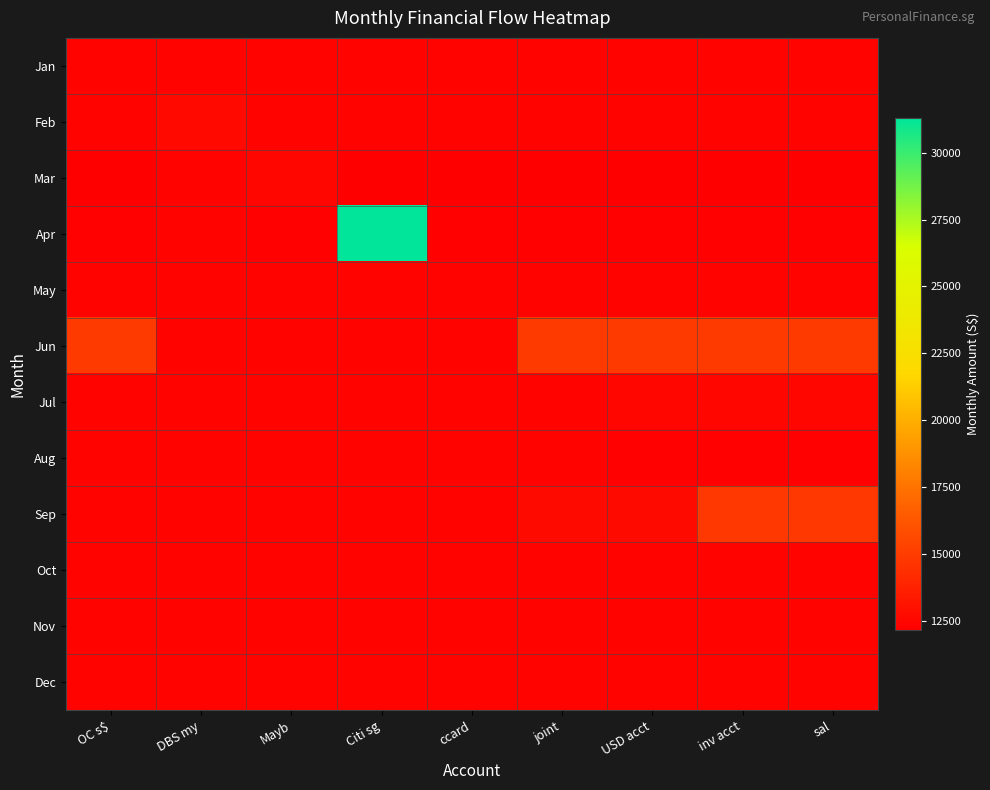

List the series in order of their peak value, lowest first.

May, Jan, Aug, Oct, Nov, Dec, Jul, Mar, Feb, Sep, Jun, Apr